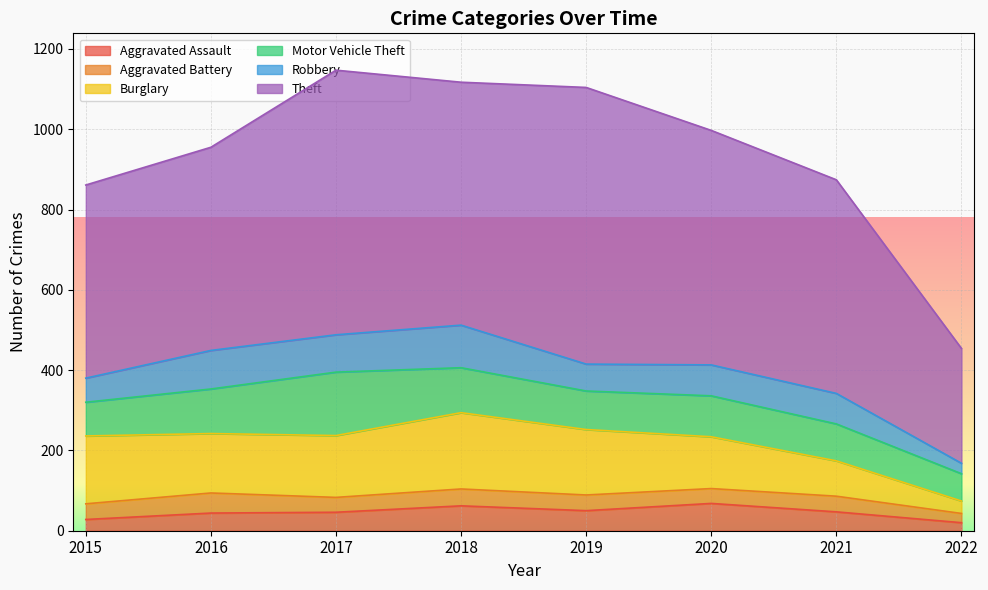

True or false: Motor Vehicle Theft has more than 1 interior local peaks.

True